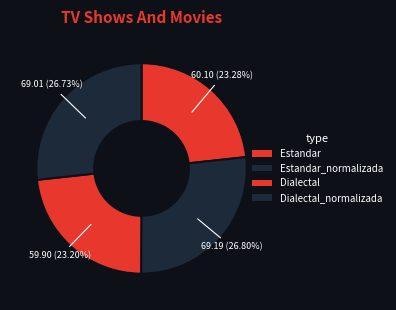

How many segments does this pie chart have?

4